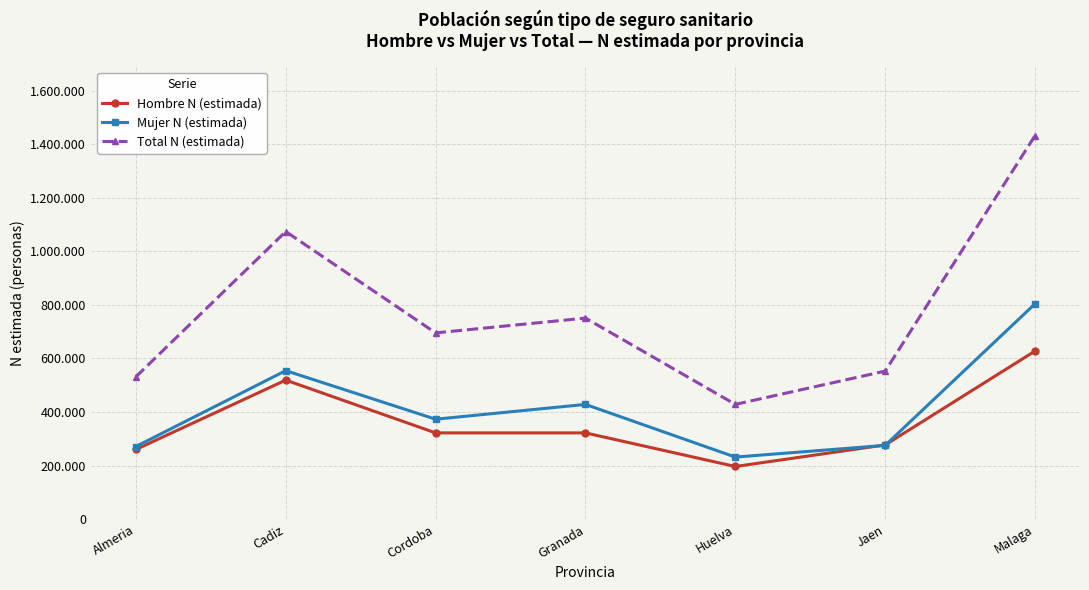

Reading right to left, transcribe all the data shown in this chart.

Hombre N (estimada): Malaga=627754	Jaen=277223	Huelva=196748	Granada=322240	Cordoba=322240	Cadiz=519297	Almeria=260298
Mujer N (estimada): Malaga=804203	Jaen=275622	Huelva=231903	Granada=428556	Cordoba=373284	Cadiz=554566	Almeria=271403
Total N (estimada): Malaga=1431957	Jaen=552845	Huelva=428651	Granada=750796	Cordoba=695524	Cadiz=1073864	Almeria=531700